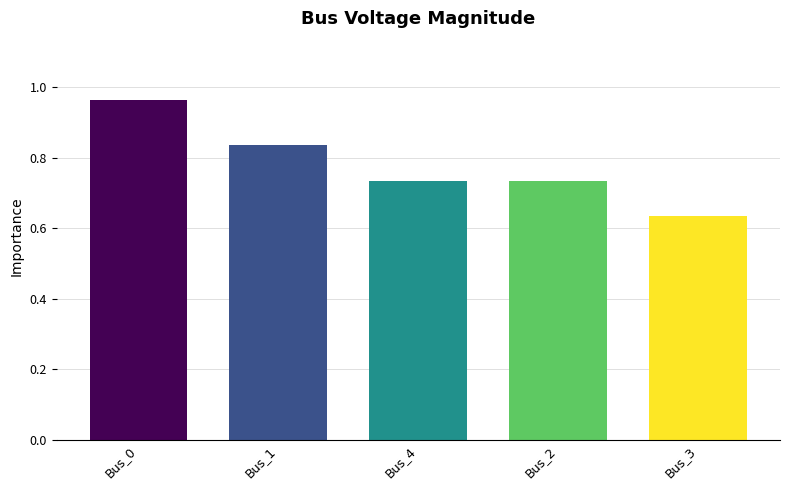

At which category does the chart reach its peak across all series?

Bus_0